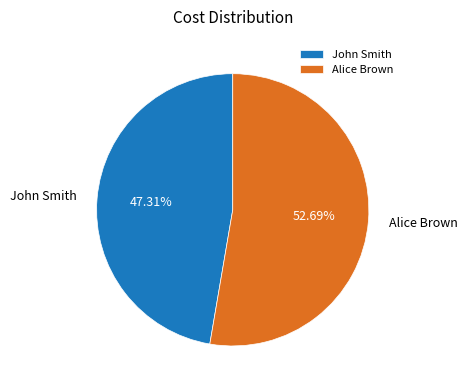

Is there any slice that represents more than half of the pie?

Yes